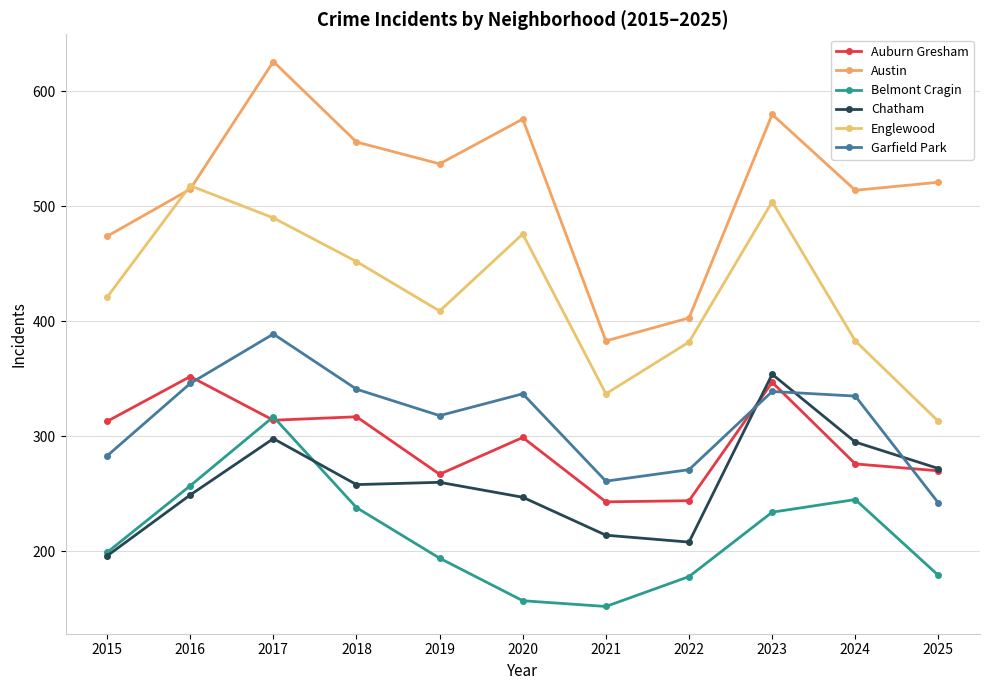

Rank the series at 2021 from highest to lowest value.

Austin, Englewood, Garfield Park, Auburn Gresham, Chatham, Belmont Cragin